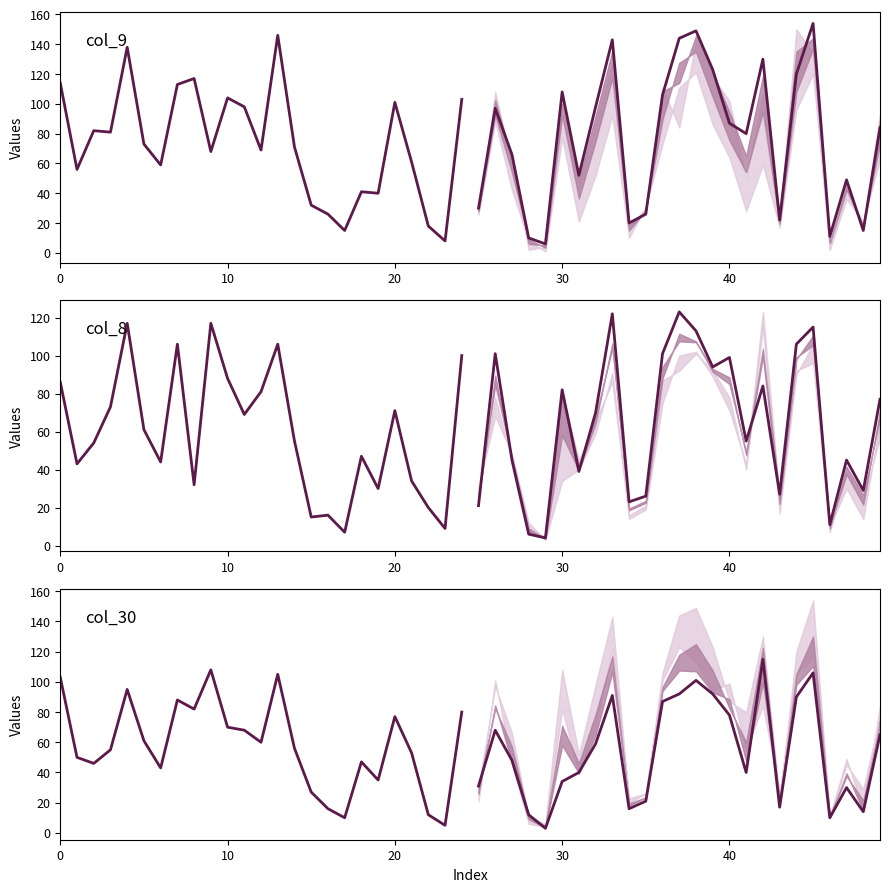

What is the difference between the second highest and second lowest values in the historical series?

95